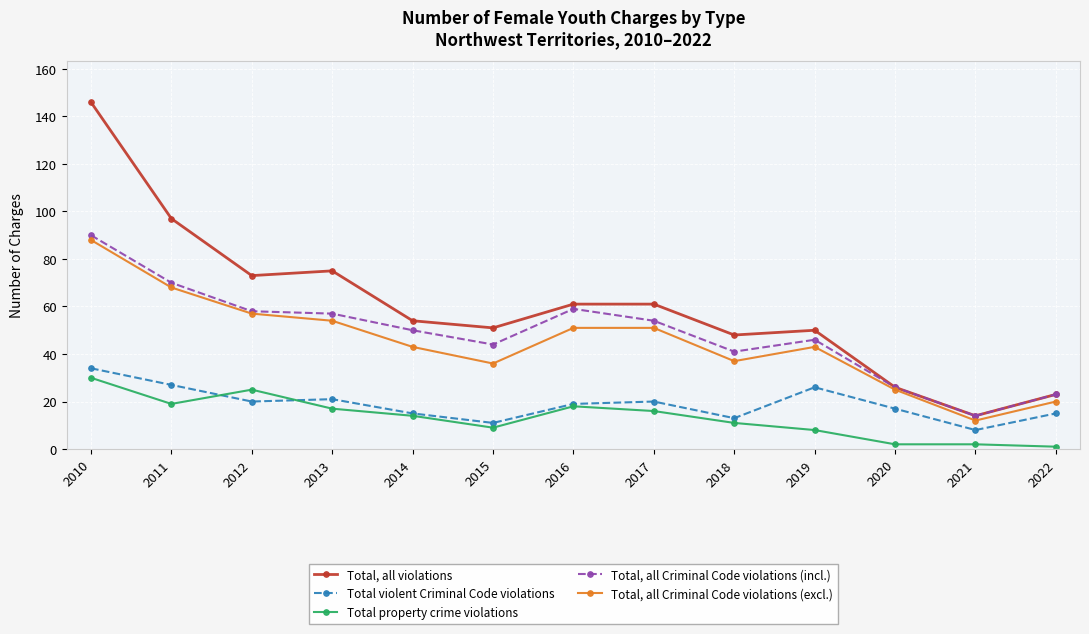

How many lines are shown in the chart?

5